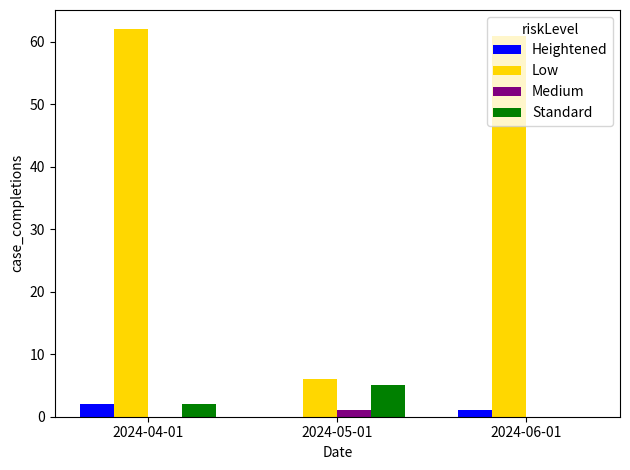

How many values in Heightened are above zero?

2